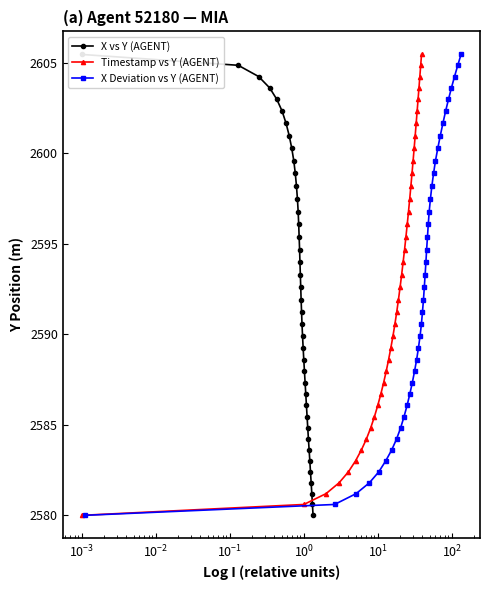

What is the value of the Timestamp vs Y (AGENT) point at the 22nd from the left?

2593.3